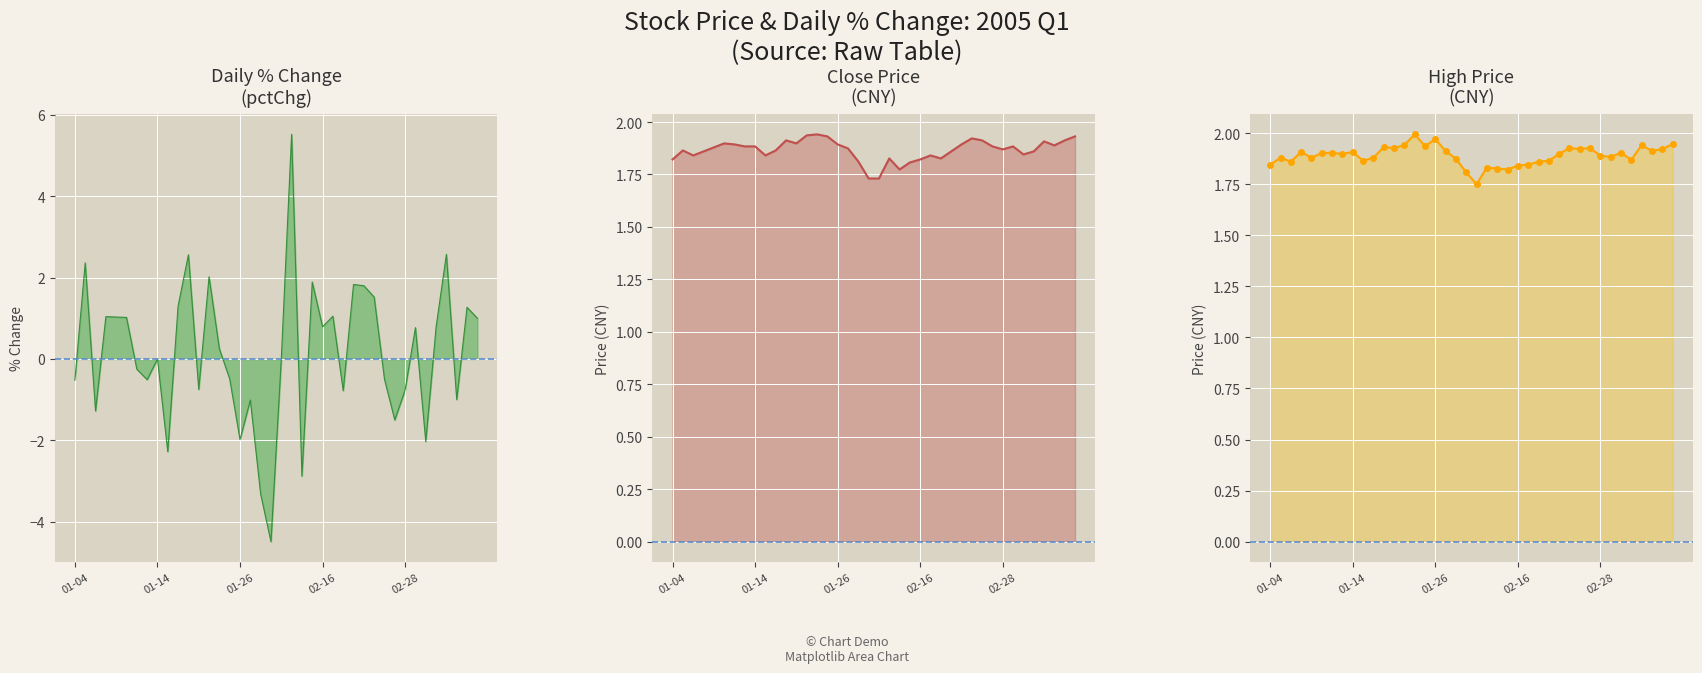

What is the difference between the close values at 15 and 22?

0.2